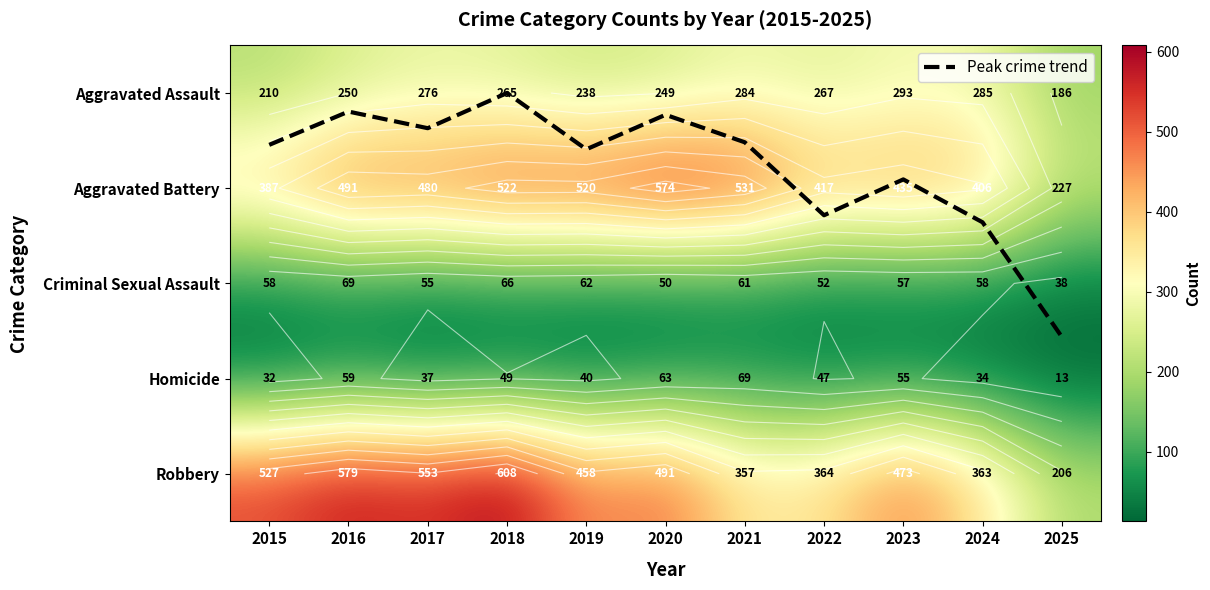

What is the approximate value of Criminal Sexual Assault at 2023?

57.0